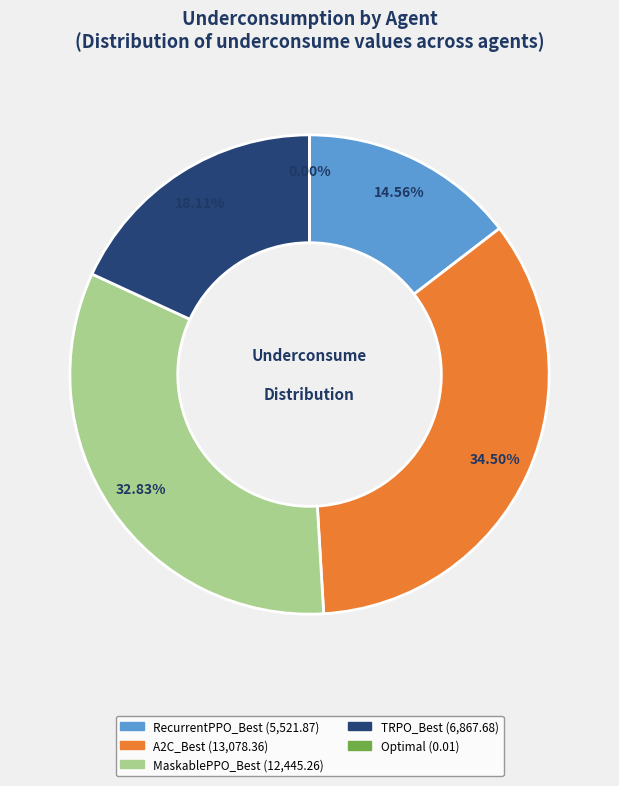

Is RecurrentPPO_Best the majority of the pie?

No